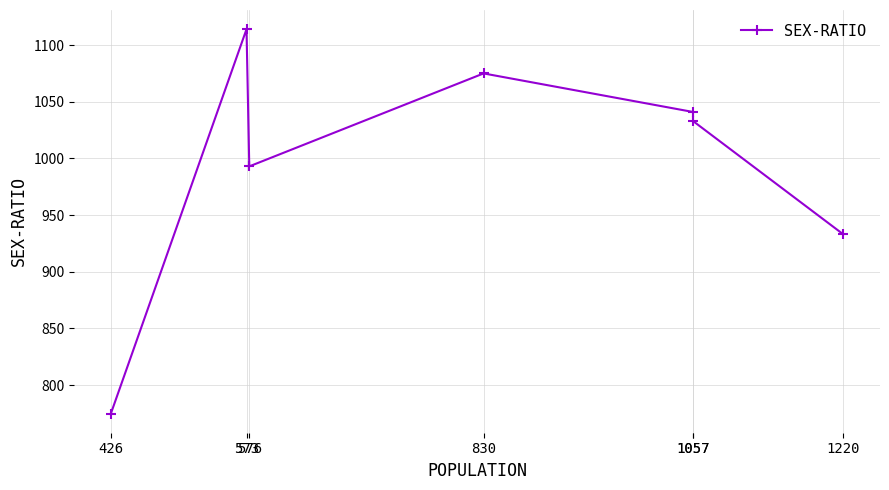

Approximately how many times larger is the value at 426 compared to 1220?

0.8